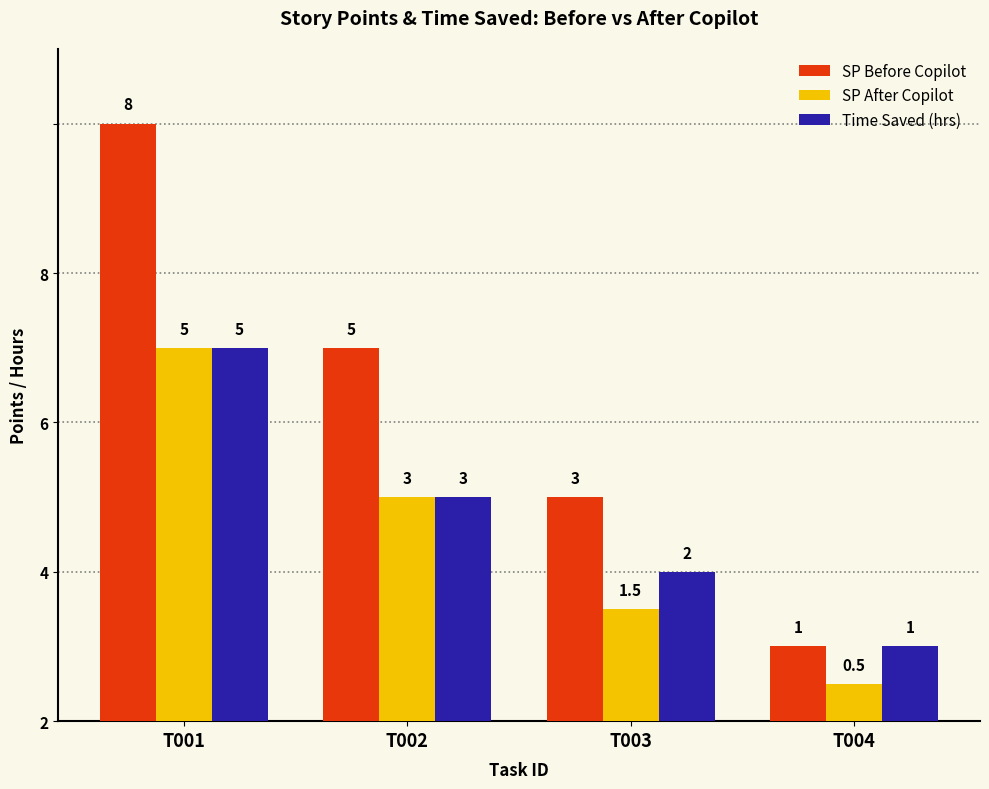

The SP After Copilot series shows 3.9 at T002. True or false?

False